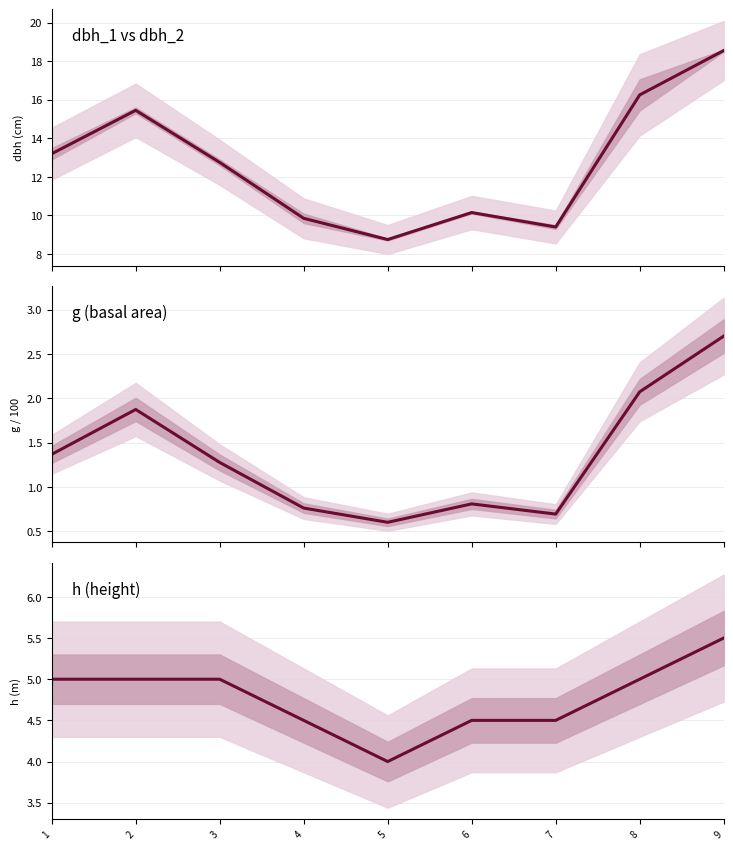

Rank the series by their maximum value, from highest to lowest.

dbh_1 vs dbh_2, h (height), g (basal area)